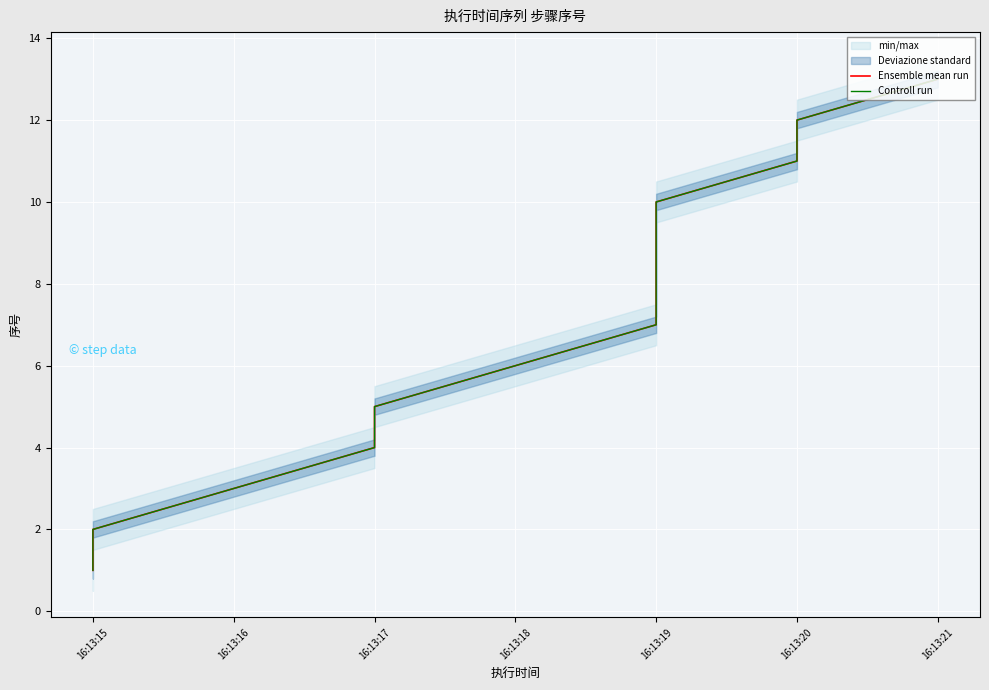

Between 16:13:17 and 16:13:21, which series saw the biggest shift?

Ensemble mean run